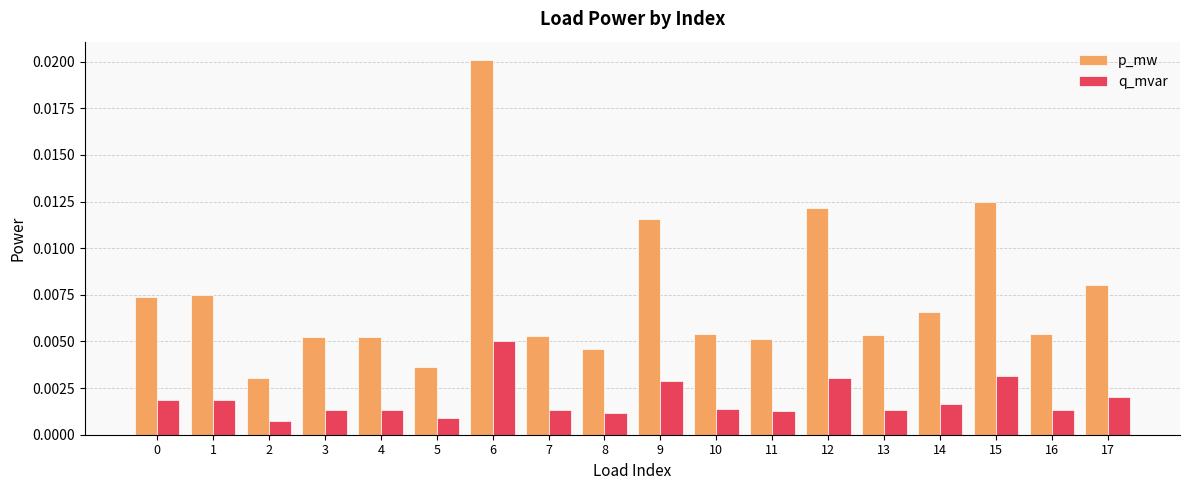

Rank the series by their average value, from highest to lowest.

p_mw, q_mvar